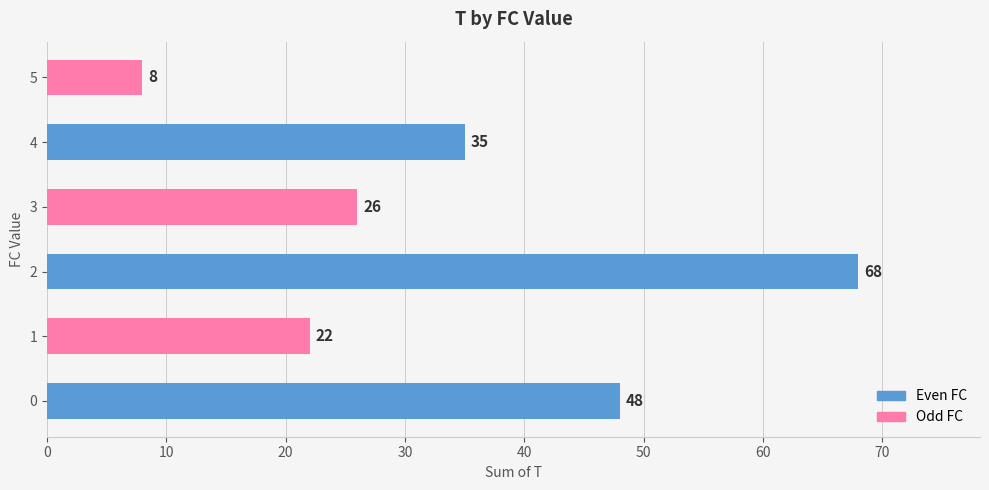

What is the change in value from 2 to 4?

-33